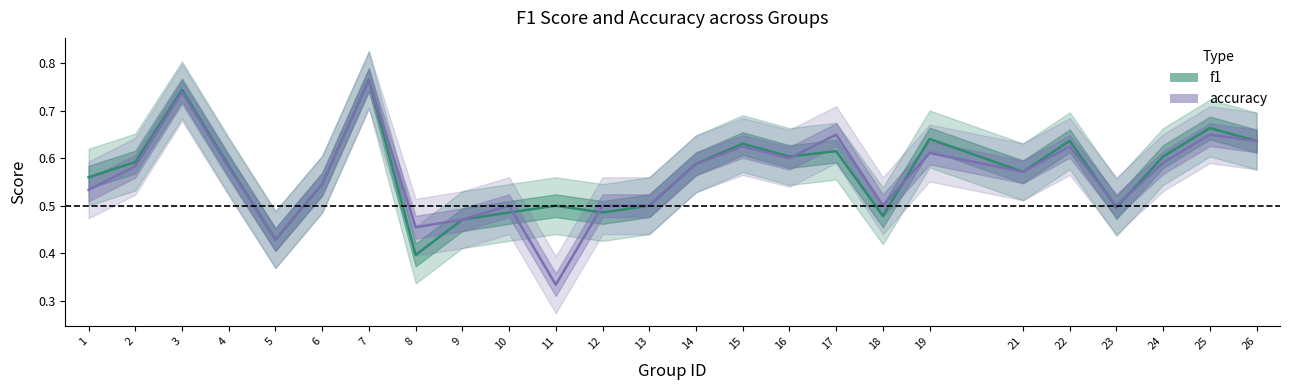

Does the chart display data point markers on the line(s)?

No